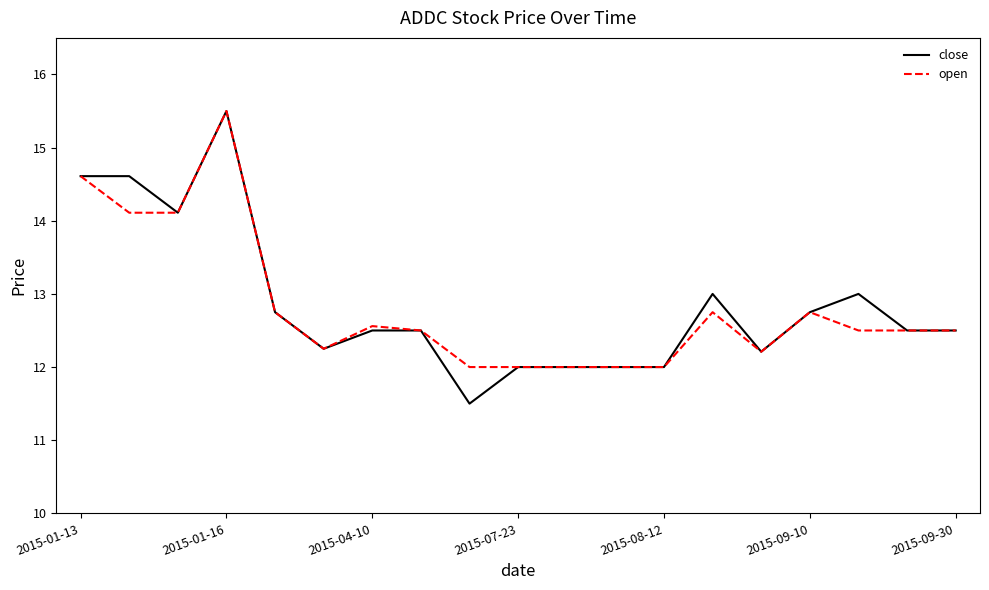

What is the greatest value displayed?

15.5